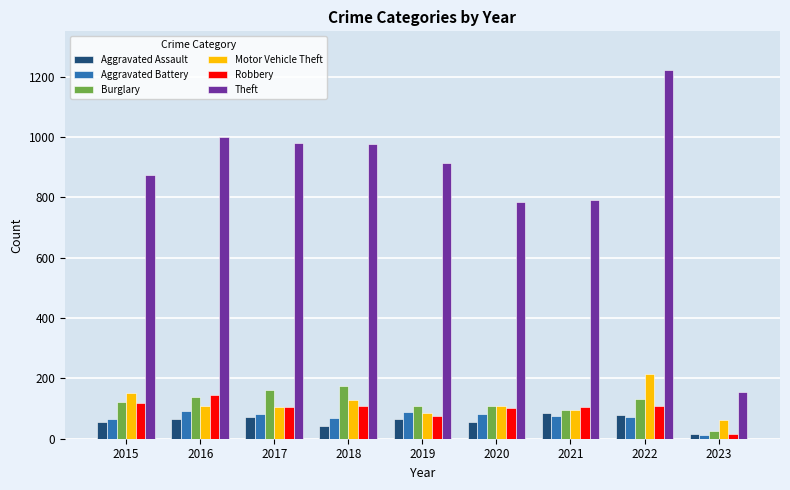

At which category is the sum across all series the highest?

2022